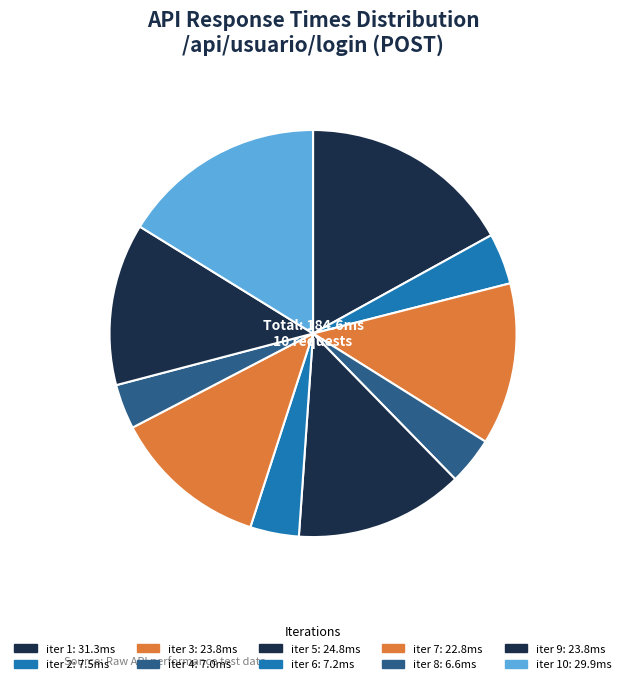

How many segments does this pie chart have?

10